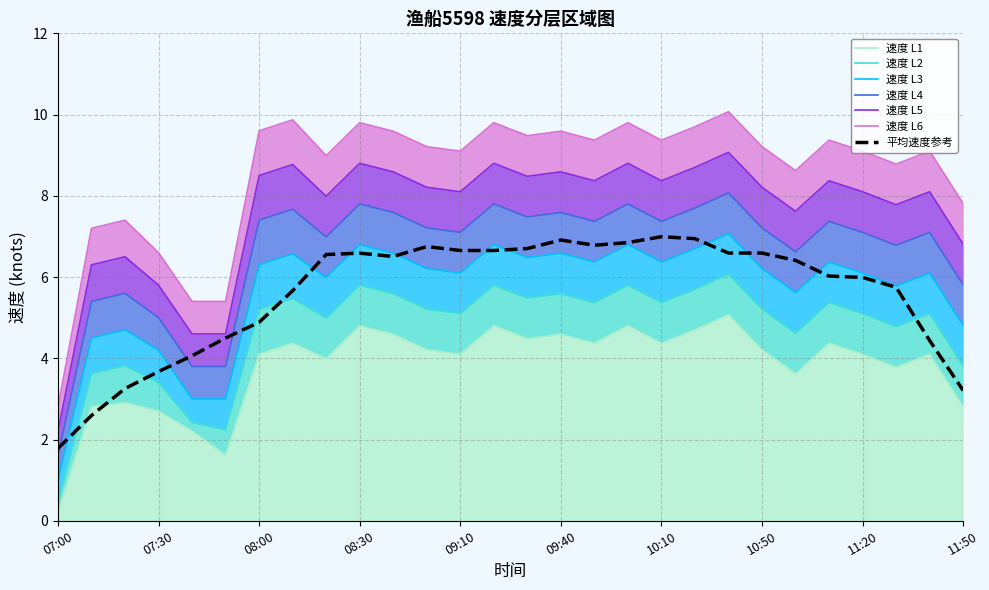

The value of 平均速度参考 at 07:00 is 3.1. True or false?

False